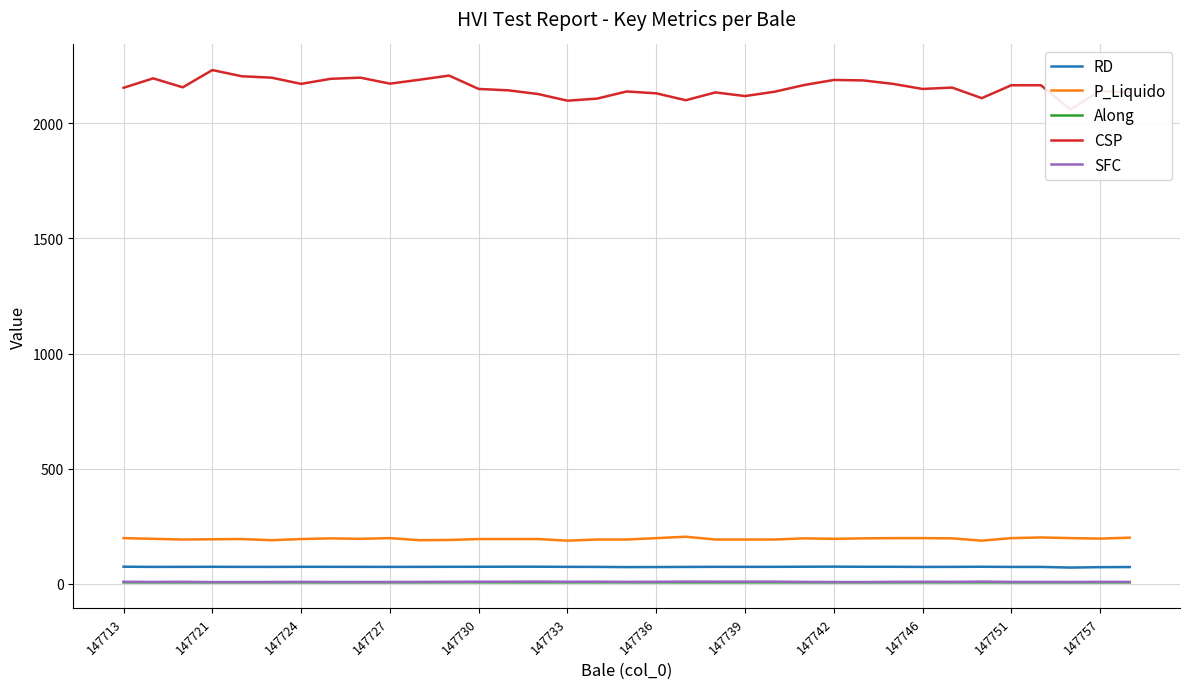

Where is Along nearest to the value 6?

147713